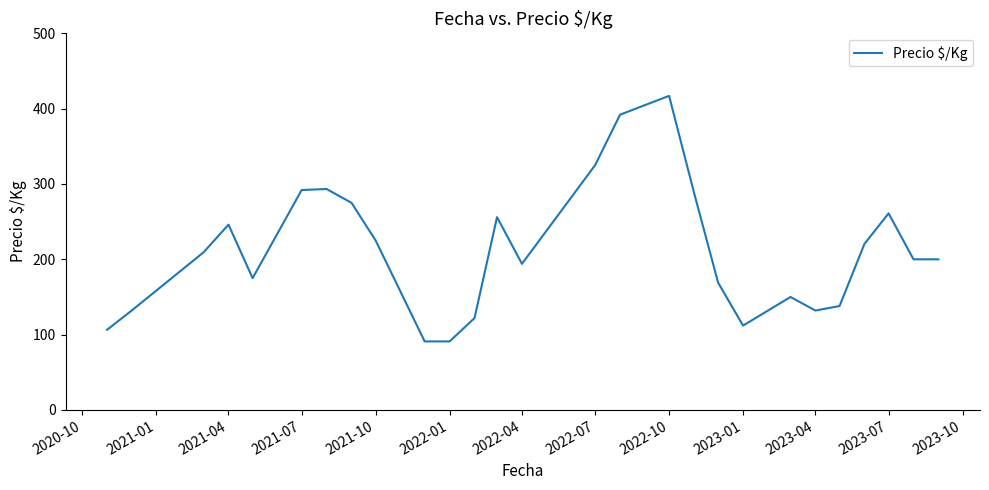

What is the minimum value shown in the chart?

91.0